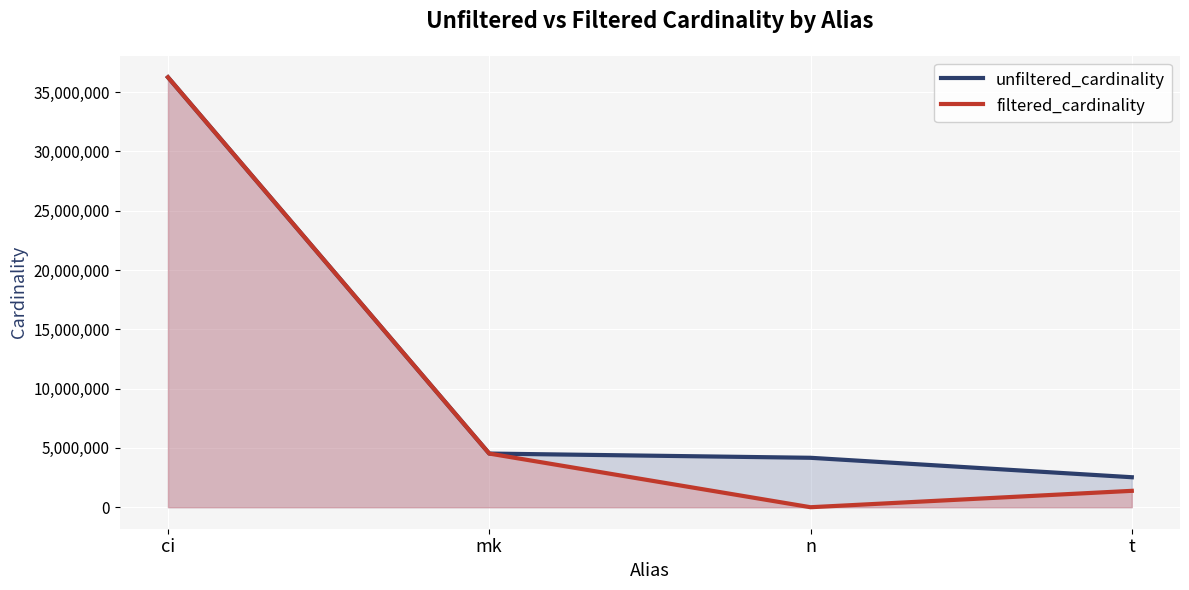

True or false: unfiltered_cardinality and filtered_cardinality cross at least once.

False